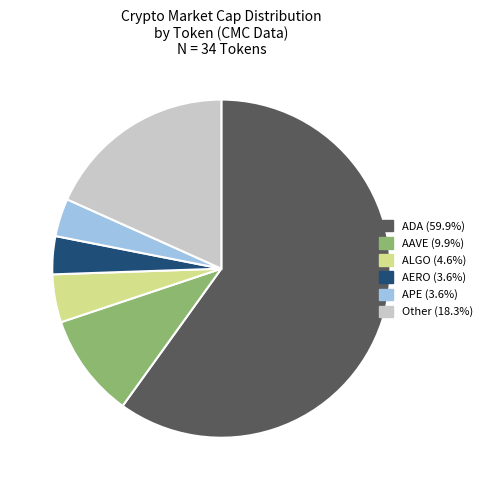

Is there a majority slice in this chart?

Yes